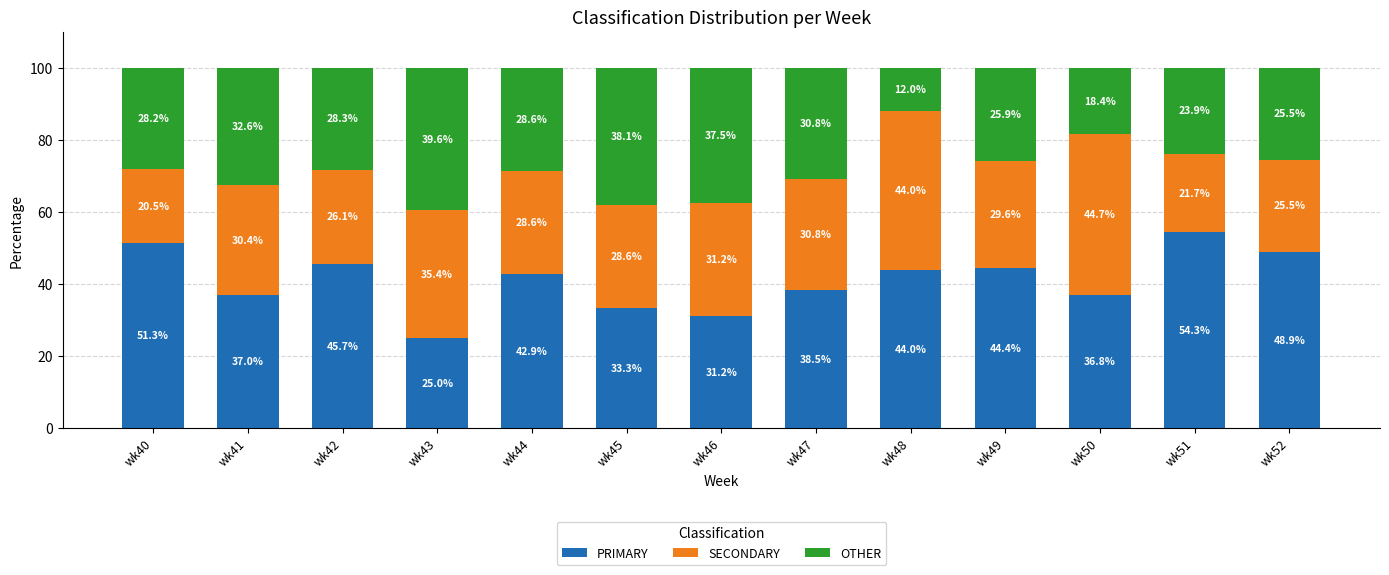

Are the bars grouped side by side (vs. stacked)?

No